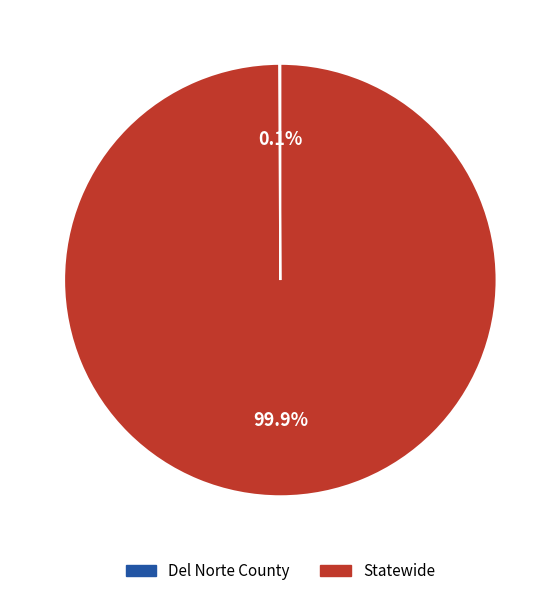

Is Statewide the majority of the pie?

Yes